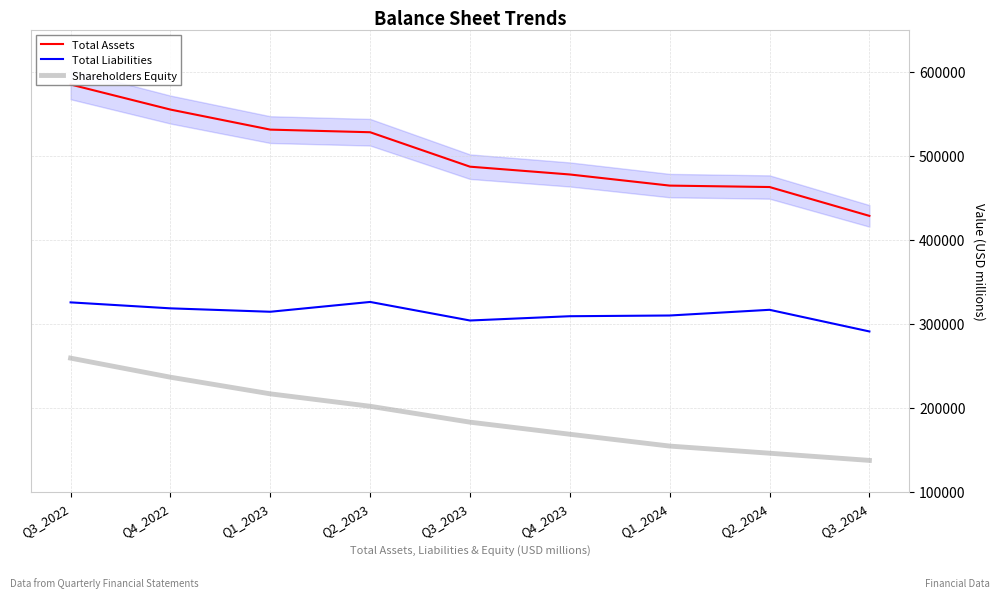

At how many categories does at least one series exceed 176666?

9